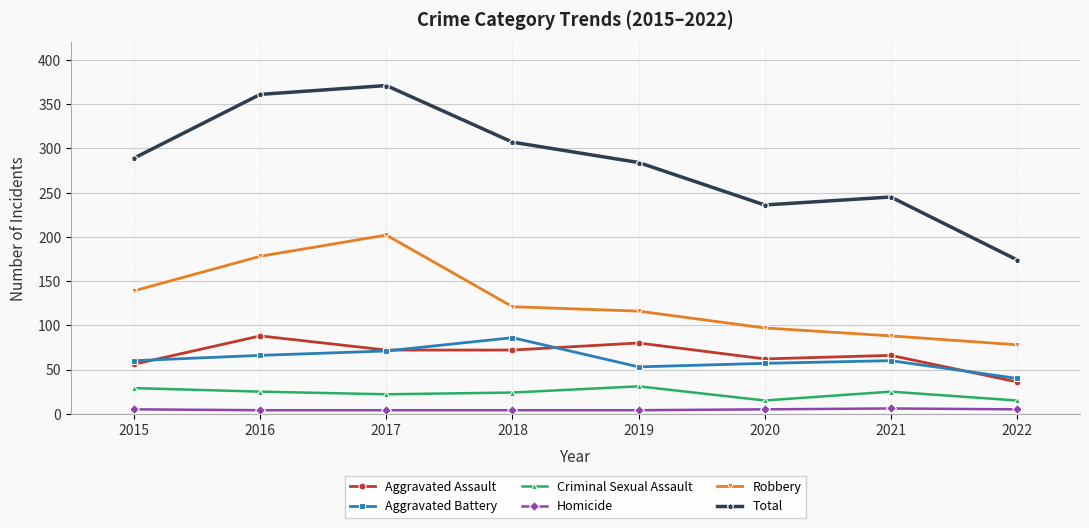

The Criminal Sexual Assault series shows 31 at 2019. True or false?

True